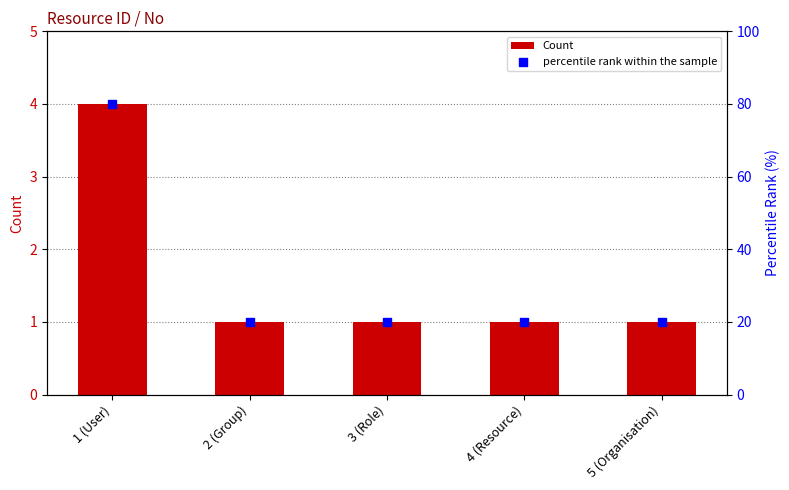

At how many categories does at least one series exceed 7?

5